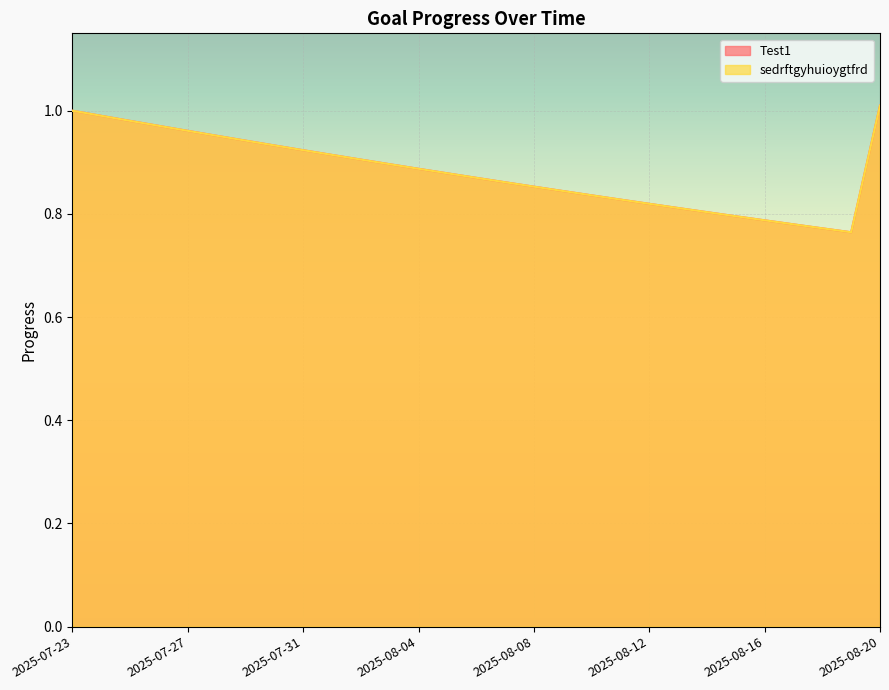

What are all the series names shown in the legend?

Test1, sedrftgyhuioygtfrd